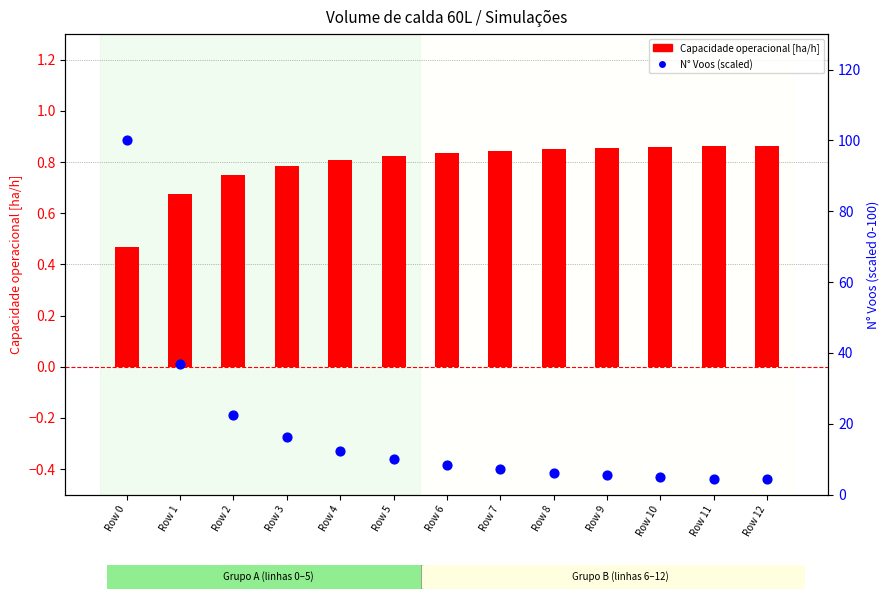

What is the total value across all series at Row 9?

6.3